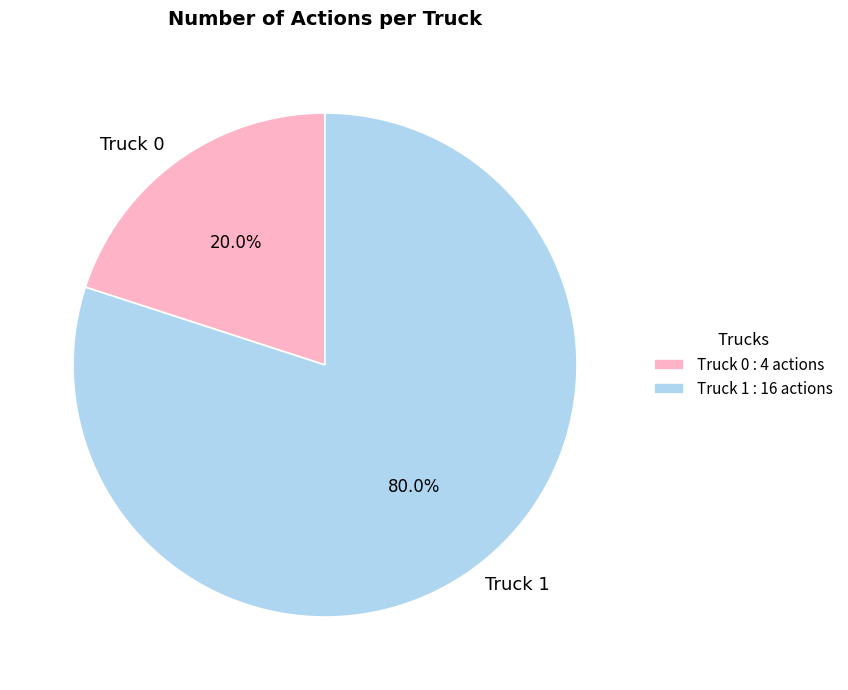

How many segments does this pie chart have?

2